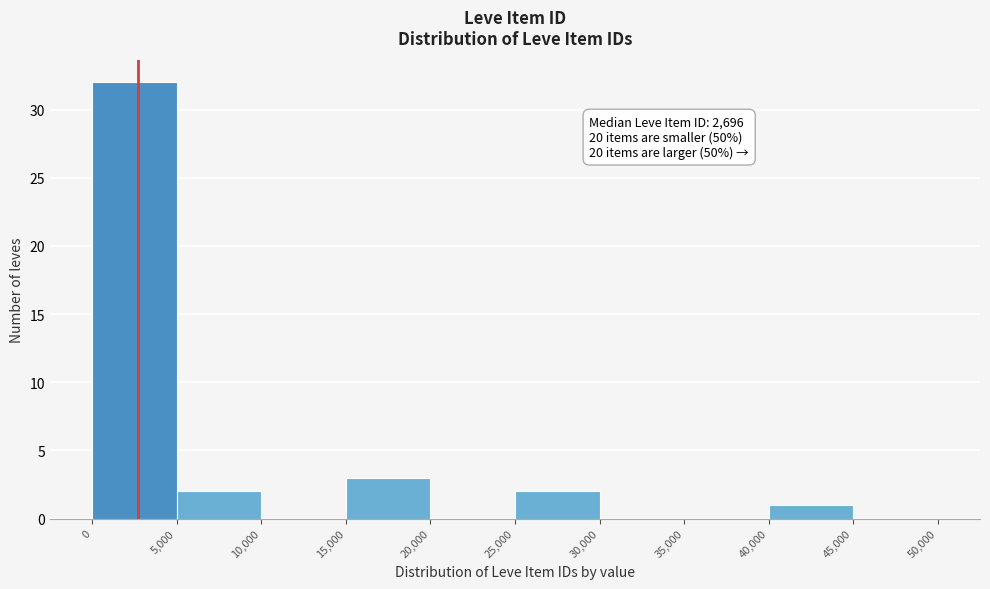

Over which range of the x-axis is the bar tallest?

0 to 5,000